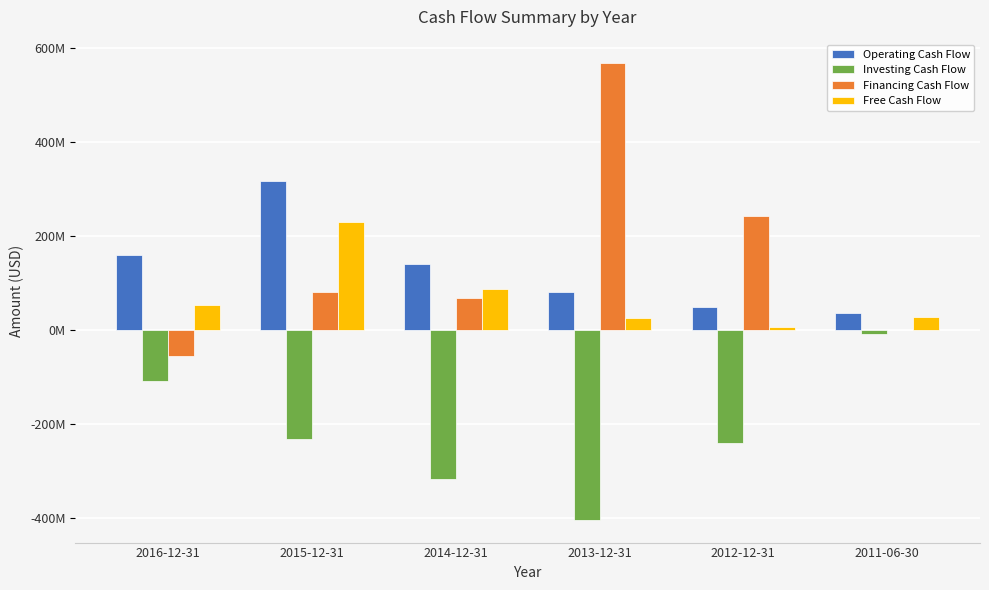

What is the total value across all series at 2016-12-31?

50080000